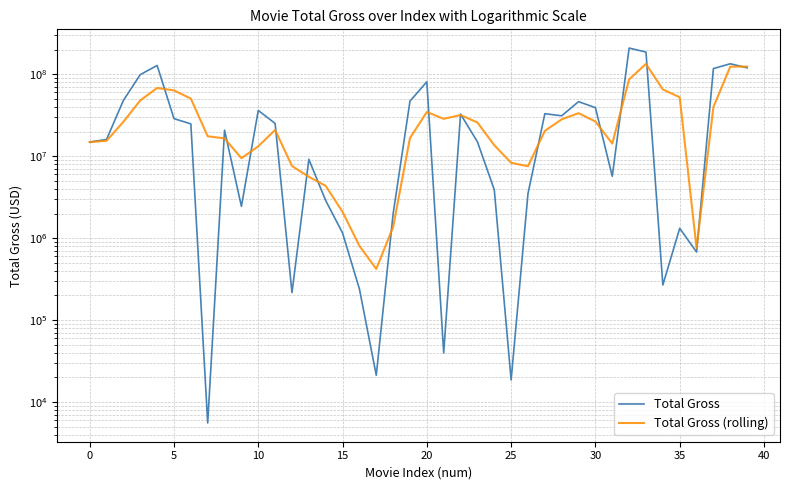

What is the difference between the maximum and minimum values in the Total Gross series?

209023114